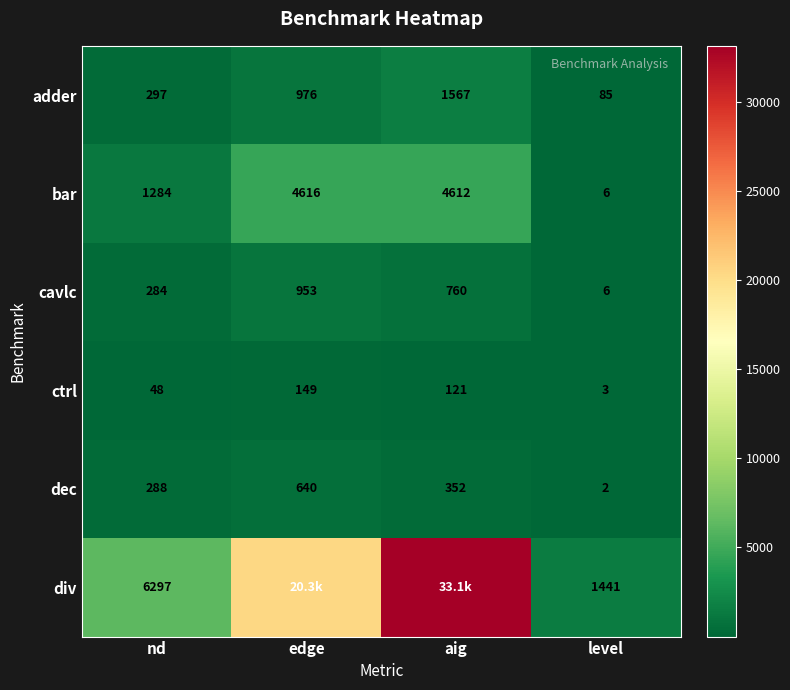

At which label does dec reach its peak?

edge